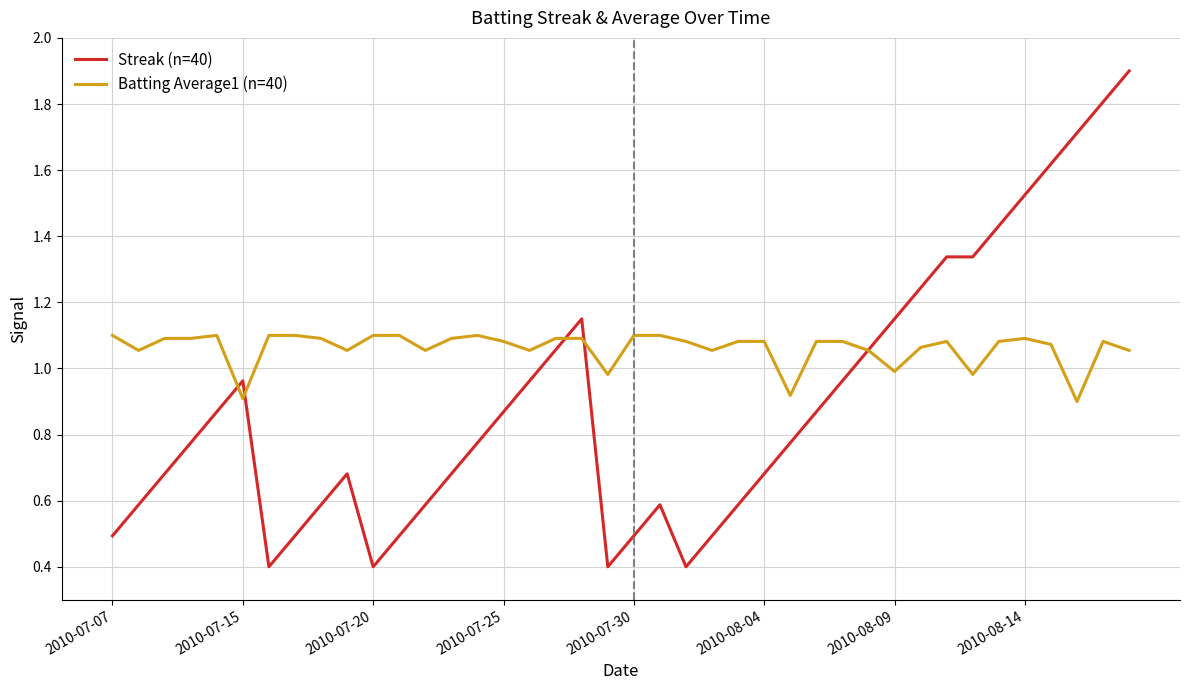

True or false: Streak (n=40) and Batting Average1 (n=40) cross at least once.

True